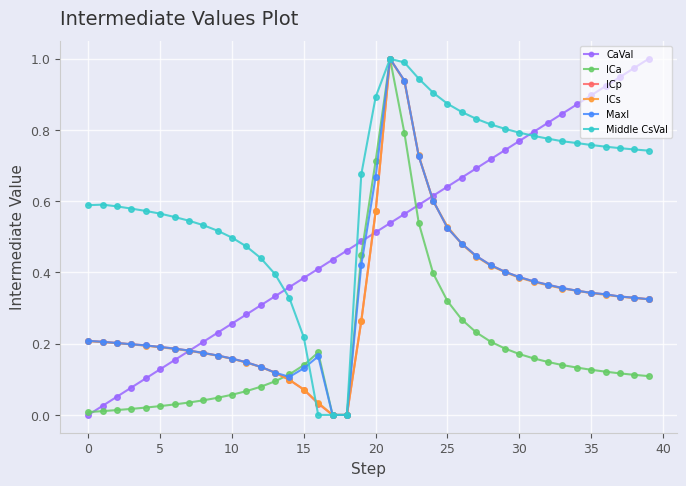

Which series has the largest total across all categories?

Middle CsVal